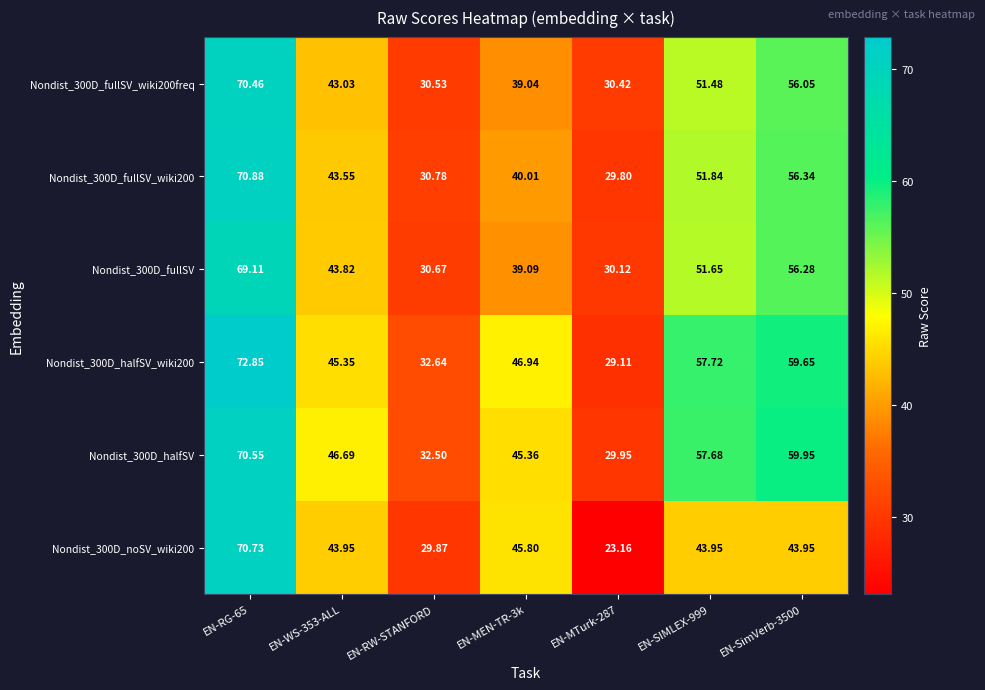

List the series in order of their peak value, lowest first.

Nondist_300D_fullSV, Nondist_300D_fullSV_wiki200freq, Nondist_300D_halfSV, Nondist_300D_noSV_wiki200, Nondist_300D_fullSV_wiki200, Nondist_300D_halfSV_wiki200